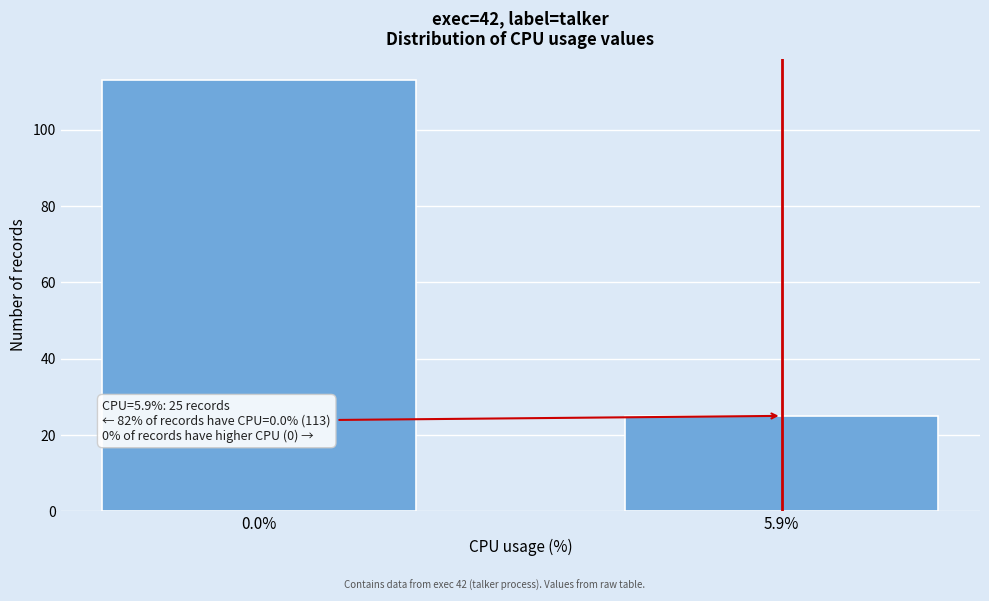

Reading left to right, transcribe all the data shown in this chart.

0.0%=113	5.9%=25